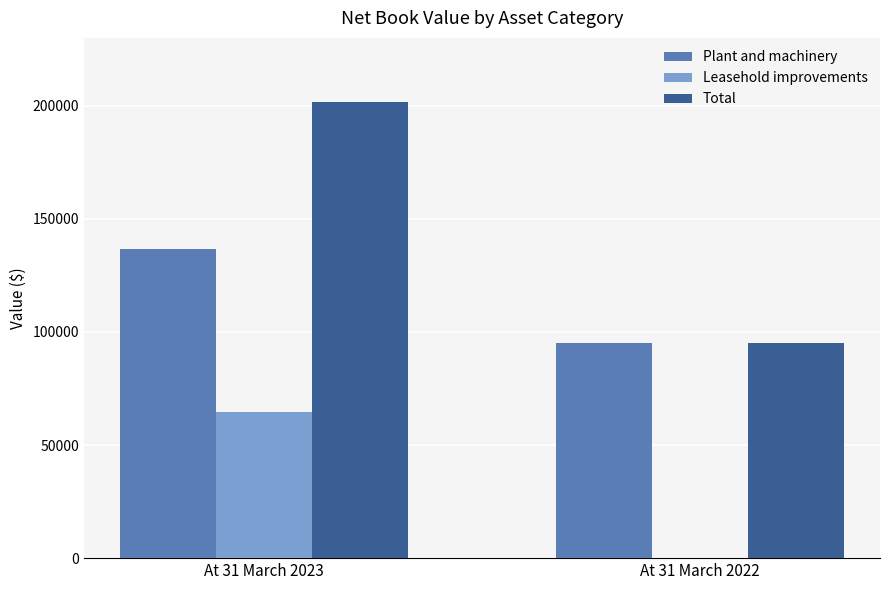

What are all the series names shown in the legend?

Plant and machinery, Leasehold improvements, Total